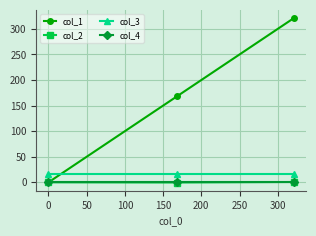

Which series has the largest range (max minus min)?

col_1